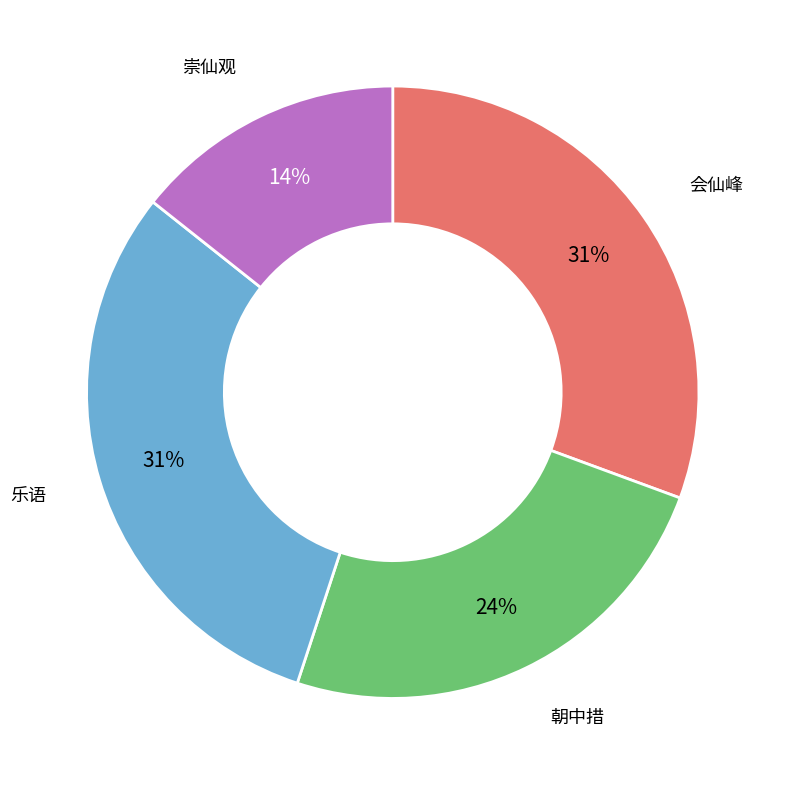

How many segments does this pie chart have?

4